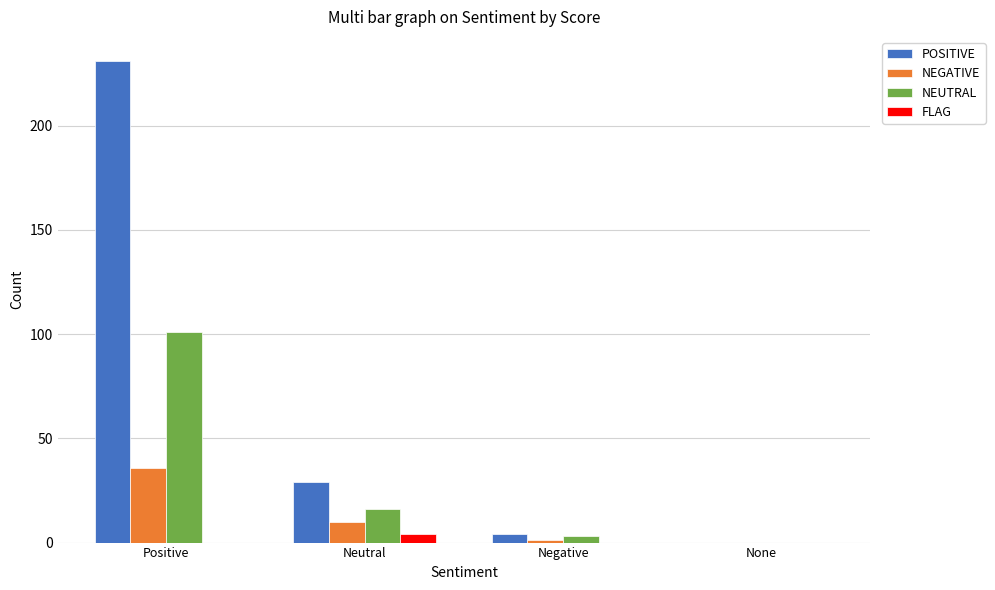

The FLAG series shows 0 at Positive. True or false?

True